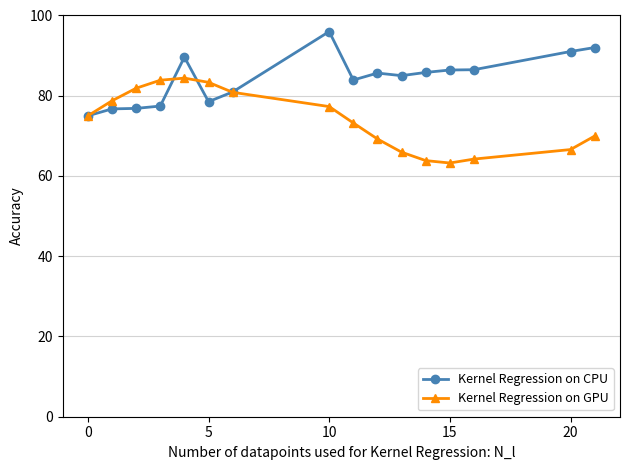

Count the number of categories in the chart.

16